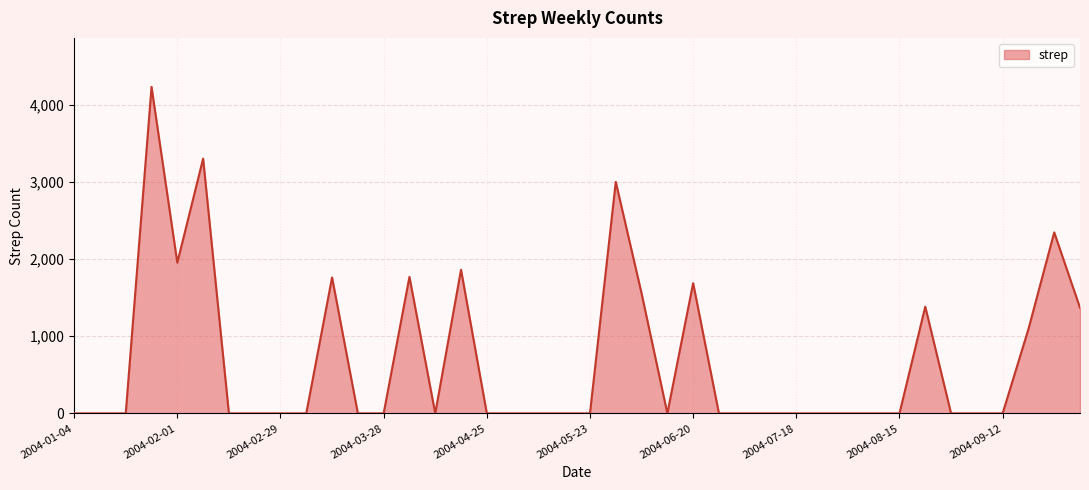

How many lines are shown in the chart?

1